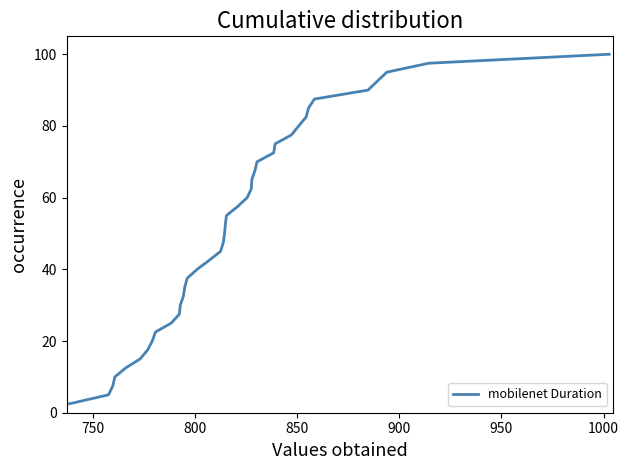

What is the greatest value displayed?

100.0